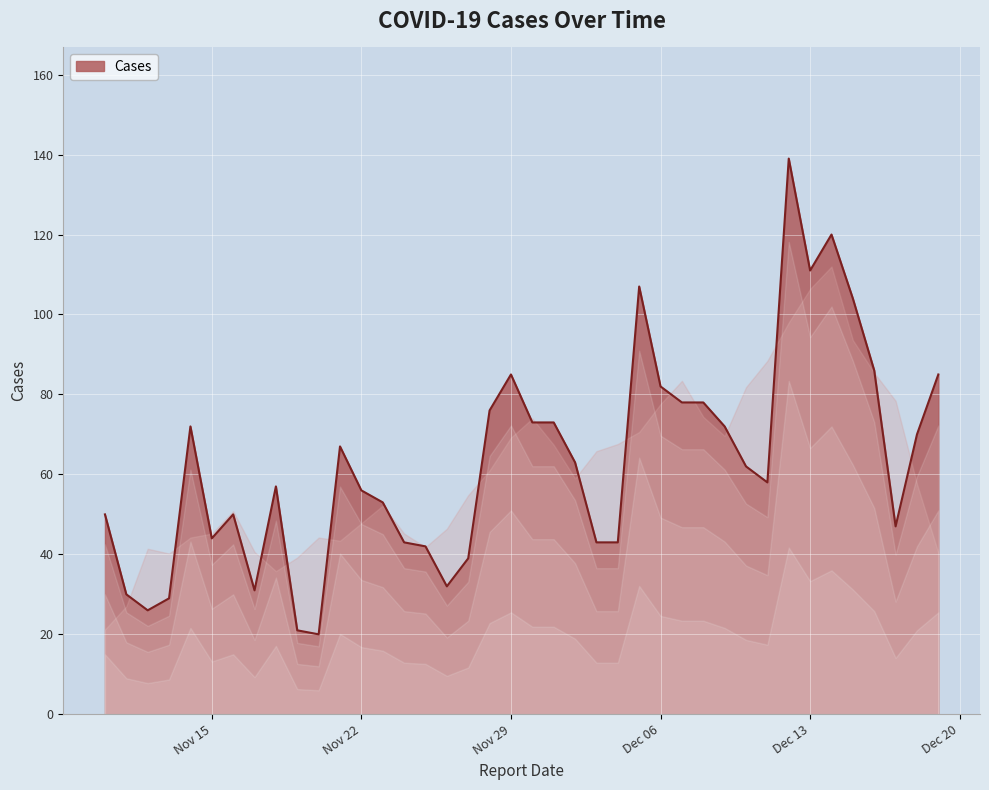

What is the smallest value displayed?

20